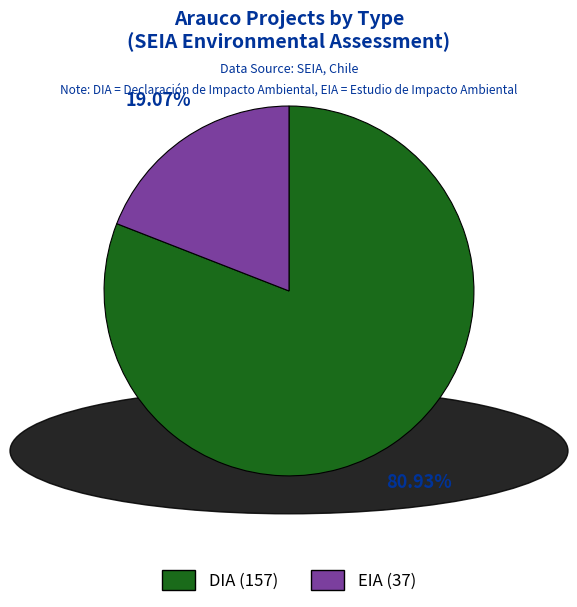

Which category has the biggest portion of the pie?

DIA